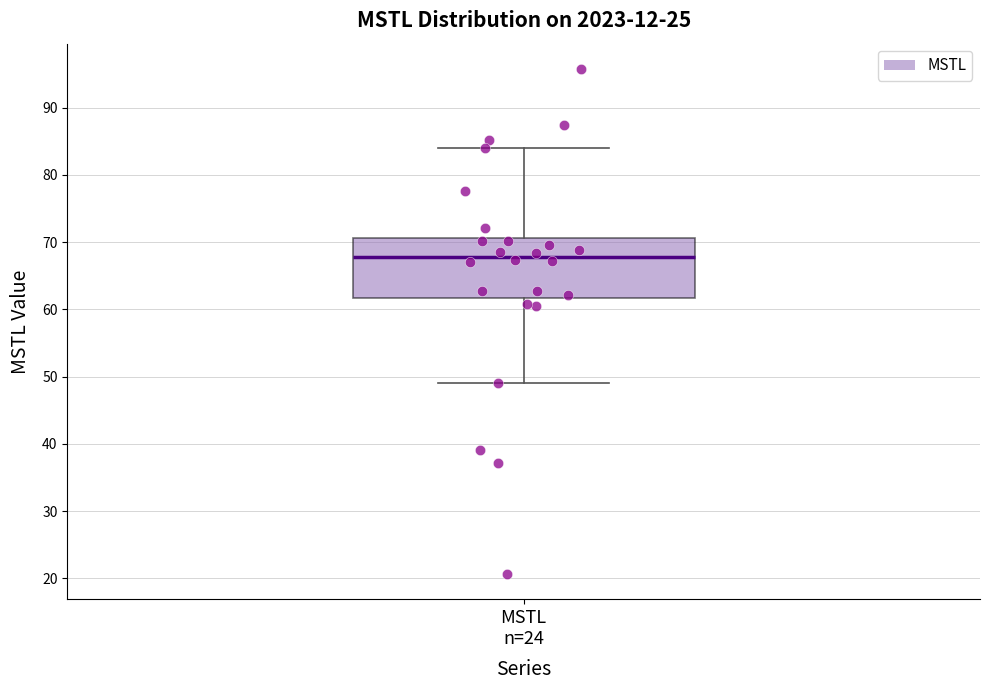

Read this box plot against the y-axis: the position of the median line, the range covered by the box, and the ends of both whiskers. The values are not printed on the chart, so give them approximately, as read against the axis.

median 68, box 62 to 71, whiskers 49 to 84